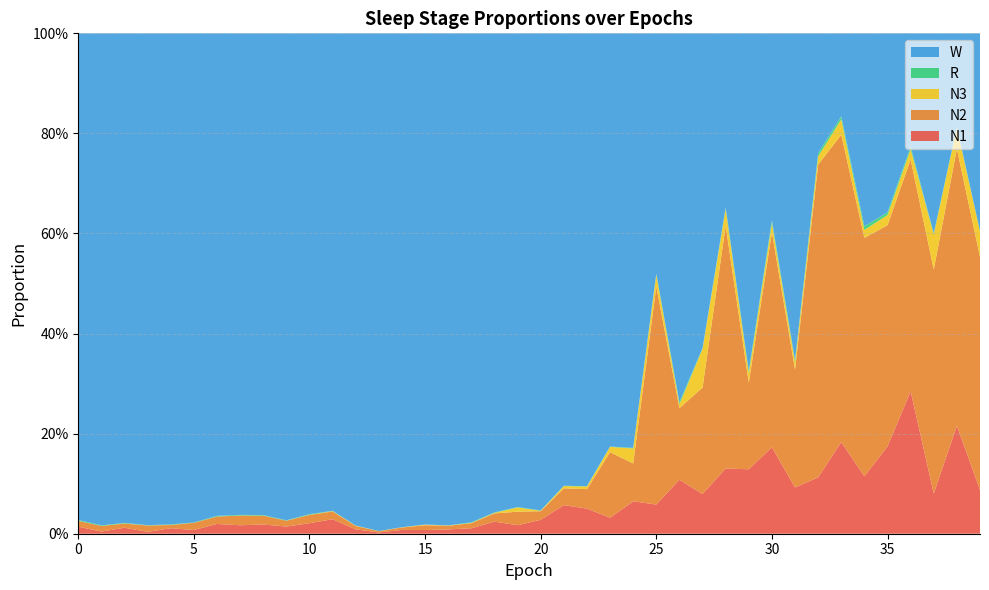

Reading left to right, list all the values displayed in this chart.

N1: 0=0.0	1=0.0	2=0.0	3=0.0	4=0.0	5=0.0	6=0.0	7=0.0	8=0.0	9=0.0	10=0.0	11=0.0	12=0.0	13=0.0	14=0.0	15=0.0	16=0.0	17=0.0	18=0.0	19=0.0	20=0.0	21=0.1	22=0.1	23=0.0	24=0.1	25=0.1	26=0.1	27=0.1	28=0.1	29=0.1	30=0.2	31=0.1	32=0.1	33=0.2	34=0.1	35=0.2	36=0.3	37=0.1	38=0.2	39=0.1
N2: 0=0.0	1=0.0	2=0.0	3=0.0	4=0.0	5=0.0	6=0.0	7=0.0	8=0.0	9=0.0	10=0.0	11=0.0	12=0.0	13=0.0	14=0.0	15=0.0	16=0.0	17=0.0	18=0.0	19=0.0	20=0.0	21=0.0	22=0.0	23=0.1	24=0.1	25=0.4	26=0.1	27=0.2	28=0.5	29=0.2	30=0.4	31=0.2	32=0.6	33=0.6	34=0.5	35=0.4	36=0.5	37=0.4	38=0.6	39=0.5
N3: 0=0.0	1=0.0	2=0.0	3=0.0	4=0.0	5=0.0	6=0.0	7=0.0	8=0.0	9=0.0	10=0.0	11=0.0	12=0.0	13=0.0	14=0.0	15=0.0	16=0.0	17=0.0	18=0.0	19=0.0	20=0.0	21=0.0	22=0.0	23=0.0	24=0.0	25=0.0	26=0.0	27=0.1	28=0.0	29=0.0	30=0.0	31=0.0	32=0.0	33=0.0	34=0.0	35=0.0	36=0.0	37=0.1	38=0.0	39=0.1
R: 0=0.0	1=0.0	2=0.0	3=0.0	4=0.0	5=0.0	6=0.0	7=0.0	8=0.0	9=0.0	10=0.0	11=0.0	12=0.0	13=0.0	14=0.0	15=0.0	16=0.0	17=0.0	18=0.0	19=0.0	20=0.0	21=0.0	22=0.0	23=0.0	24=0.0	25=0.0	26=0.0	27=0.0	28=0.0	29=0.0	30=0.0	31=0.0	32=0.0	33=0.0	34=0.0	35=0.0	36=0.0	37=0.0	38=0.0	39=0.0
W: 0=1.0	1=1.0	2=1.0	3=1.0	4=1.0	5=1.0	6=1.0	7=1.0	8=1.0	9=1.0	10=1.0	11=1.0	12=1.0	13=1.0	14=1.0	15=1.0	16=1.0	17=1.0	18=1.0	19=0.9	20=1.0	21=0.9	22=0.9	23=0.8	24=0.8	25=0.5	26=0.7	27=0.6	28=0.3	29=0.7	30=0.4	31=0.7	32=0.2	33=0.2	34=0.4	35=0.4	36=0.2	37=0.4	38=0.2	39=0.4